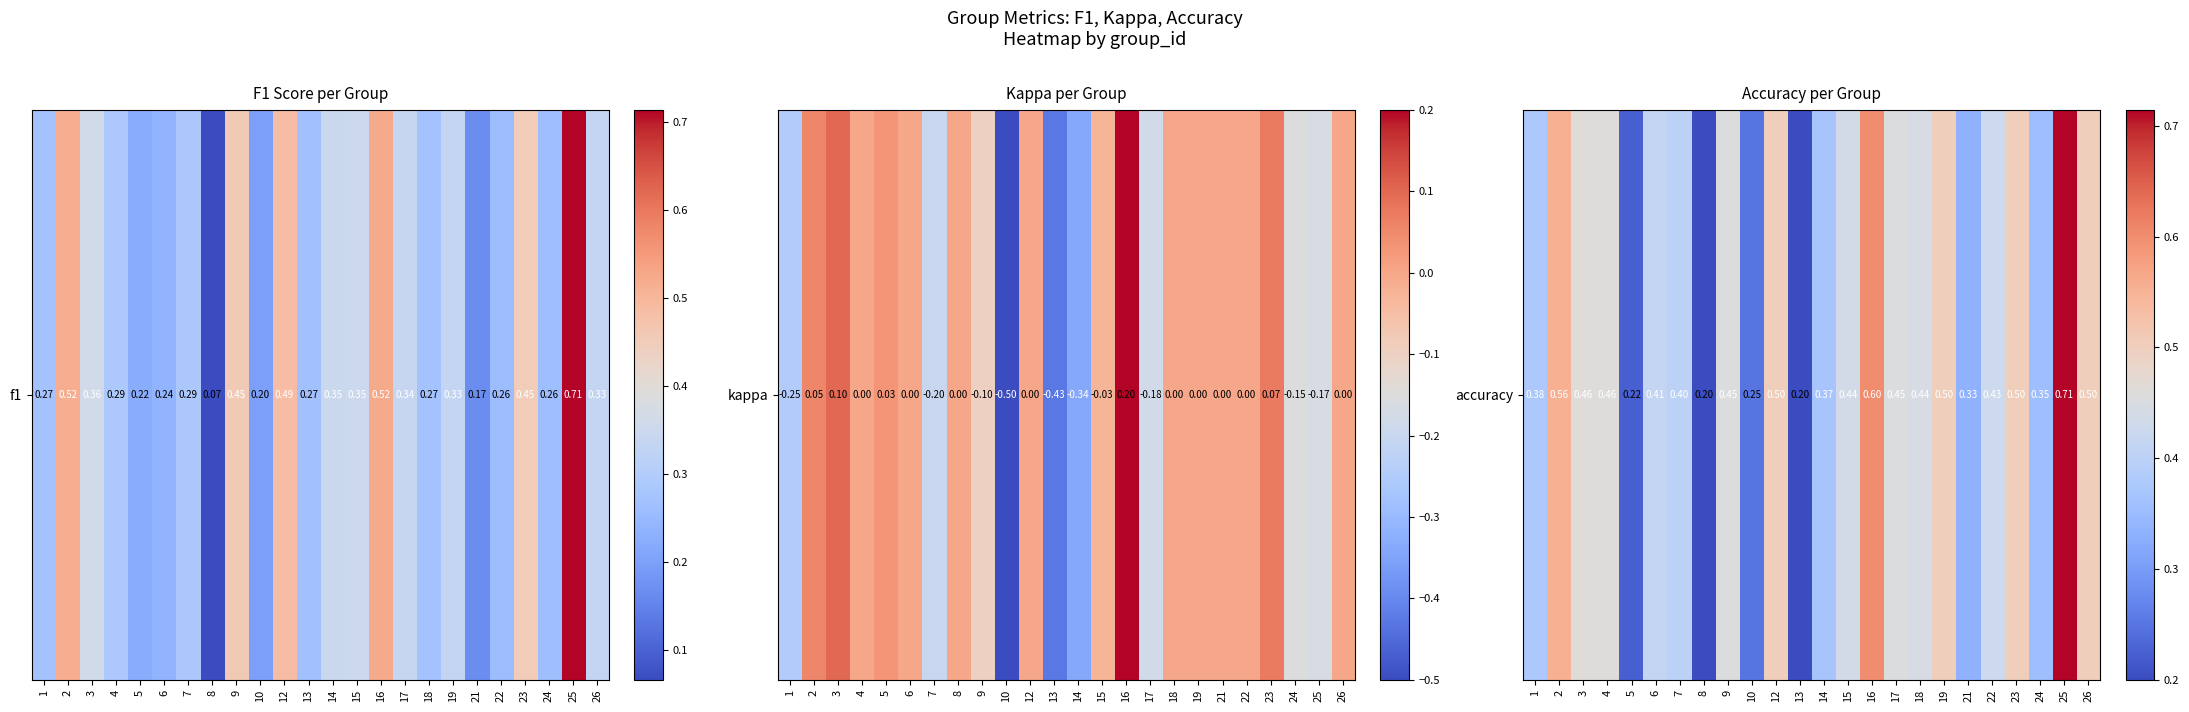

What is the greatest value displayed?

0.7